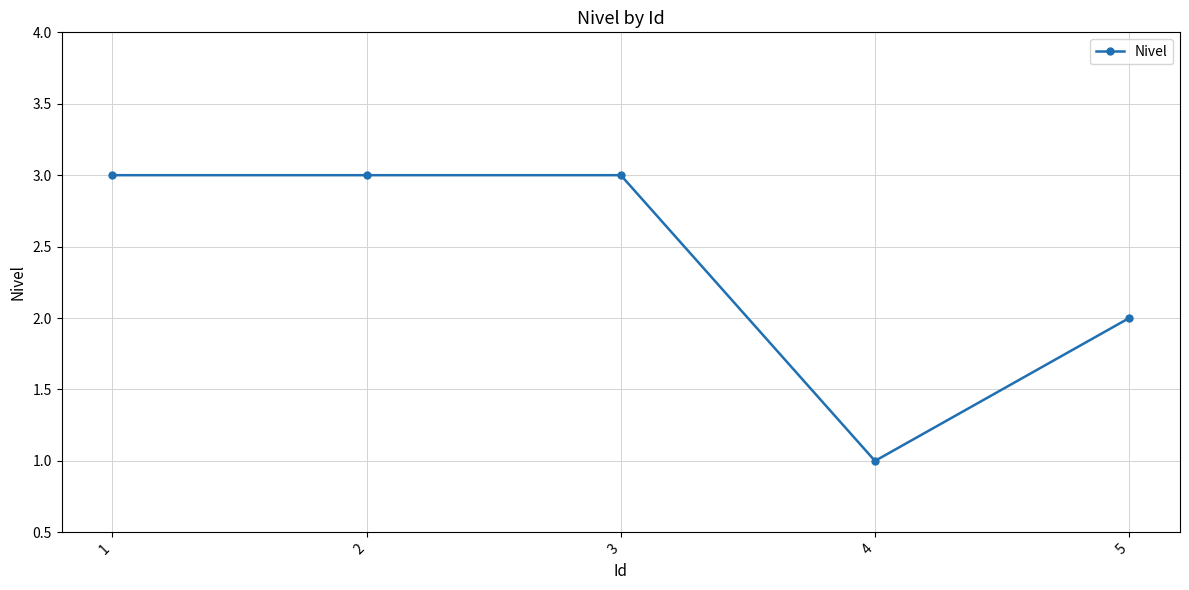

True or false: there are more than 2 points higher than both neighbors.

False